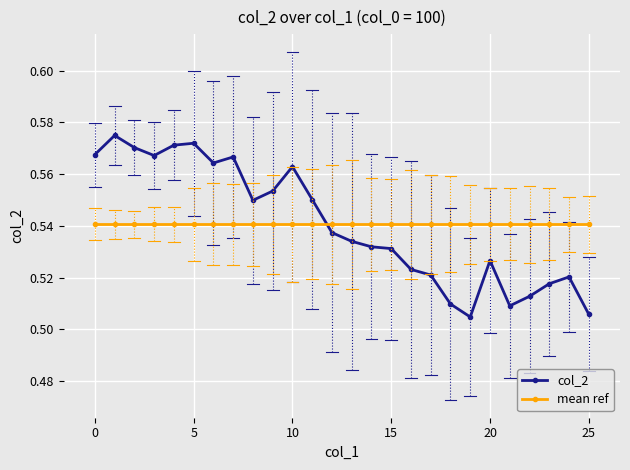

List the series in order of their peak value, lowest first.

mean ref, col_2